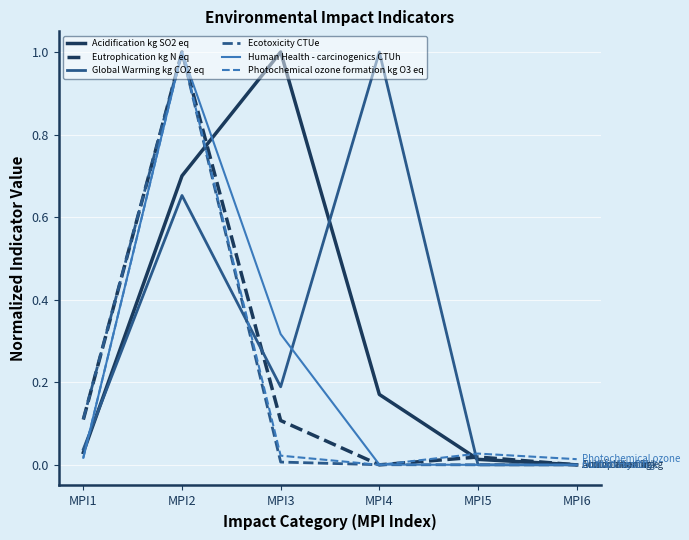

What is the maximum value shown in the chart?

1.0